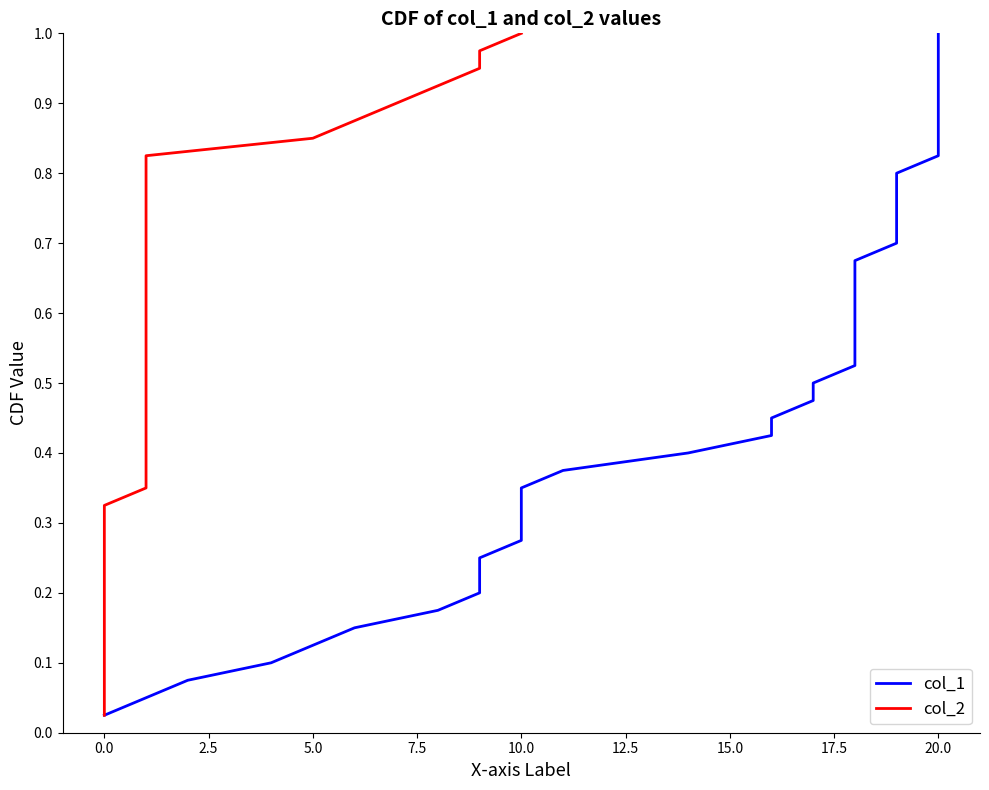

Reading left to right, extract all data points from this chart.

col_1: 0.0	0.1	0.1	0.1	0.1	0.1	0.2	0.2	0.2	0.2	0.3	0.3	0.3	0.3	0.4	0.4	0.4	0.5	0.5	0.5	0.5	0.6	0.6	0.6	0.6	0.7	0.7	0.7	0.7	0.8	0.8	0.8	0.8	0.8	0.9	0.9	0.9	0.9	1.0	1.0
col_2: 0.0	0.1	0.1	0.1	0.1	0.1	0.2	0.2	0.2	0.2	0.3	0.3	0.3	0.3	0.4	0.4	0.4	0.5	0.5	0.5	0.5	0.6	0.6	0.6	0.6	0.7	0.7	0.7	0.7	0.8	0.8	0.8	0.8	0.8	0.9	0.9	0.9	0.9	1.0	1.0